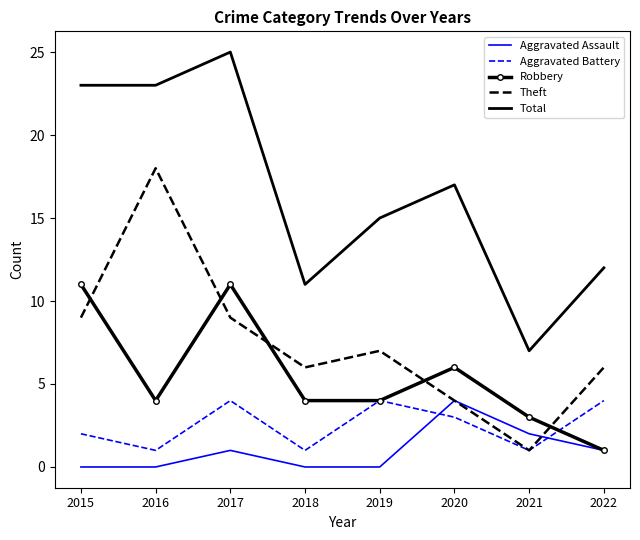

Rank the series at 2015 from highest to lowest value.

Total, Robbery, Theft, Aggravated Battery, Aggravated Assault